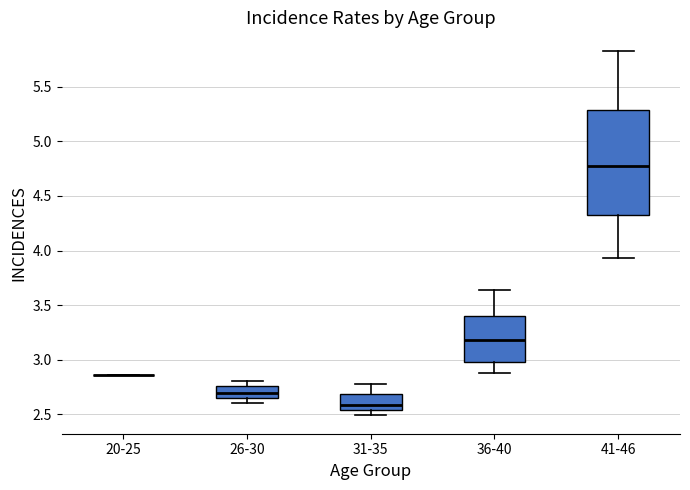

Reading left to right, read every box against the y-axis: the position of its median line, the range the box covers, and the ends of its whiskers. The values are not printed on the chart, so give them approximately, as read against the axis.

20-25: box collapsed to a line at 2.85, whiskers 2.85 to 2.85
26-30: median 2.70, box 2.65 to 2.75, whiskers 2.60 to 2.80
31-35: median 2.60, box 2.55 to 2.70, whiskers 2.50 to 2.80
36-40: median 3.20, box 3.00 to 3.40, whiskers 2.90 to 3.65
41-46: median 4.80, box 4.35 to 5.30, whiskers 3.95 to 5.85